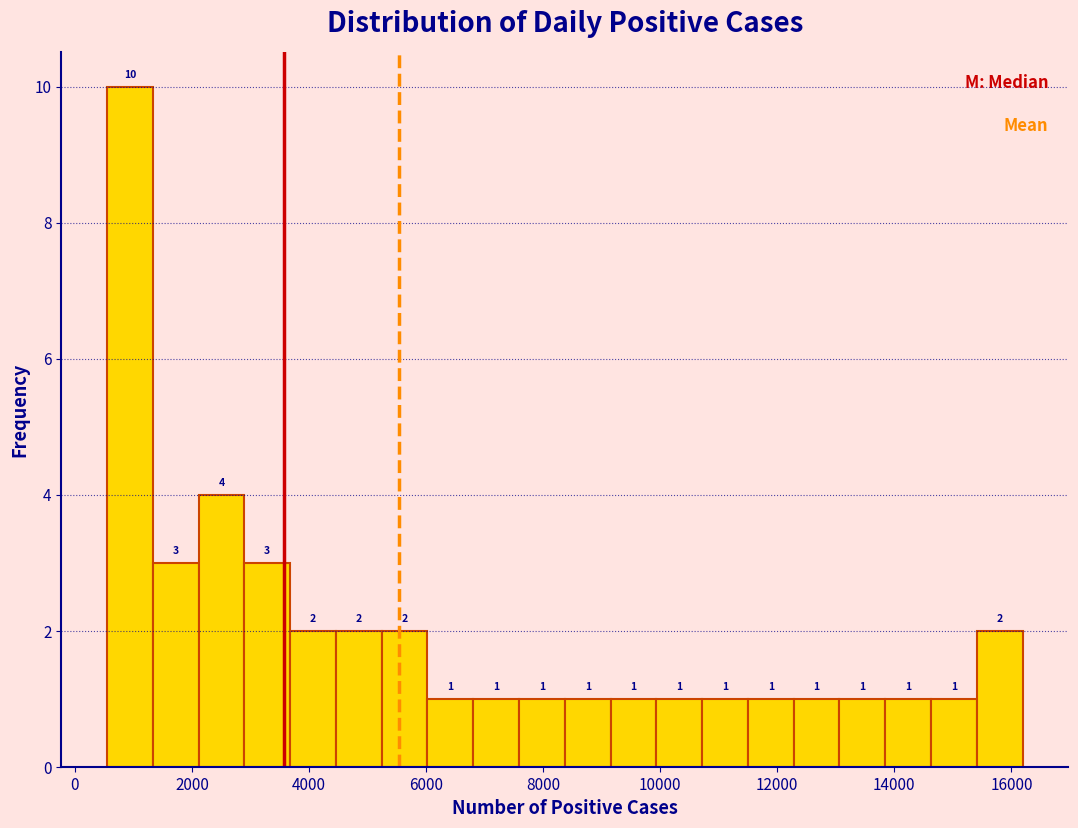

Around what value on the x-axis is the tallest bar? Give the approximate position of its centre, as read against the axis.

1000